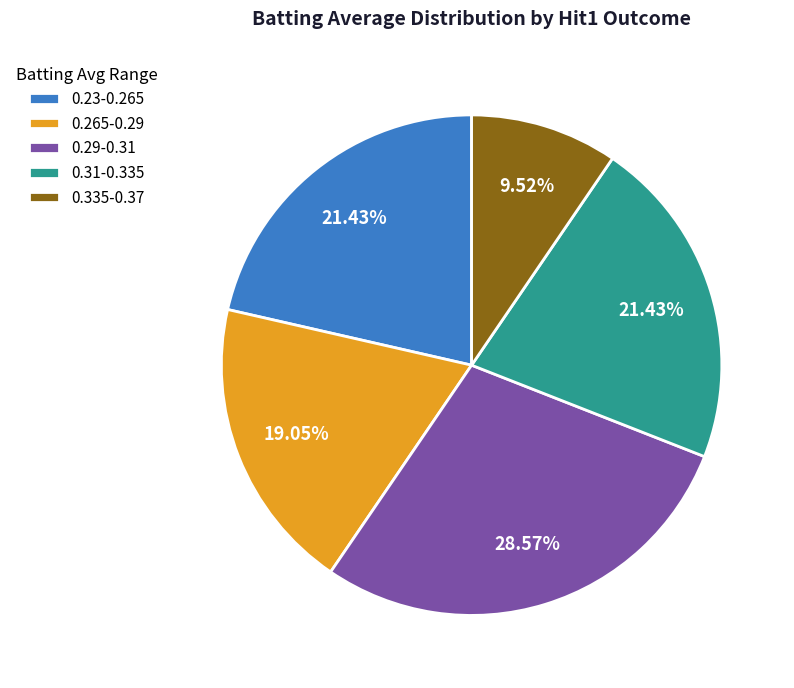

Is there any slice that represents more than half of the pie?

No